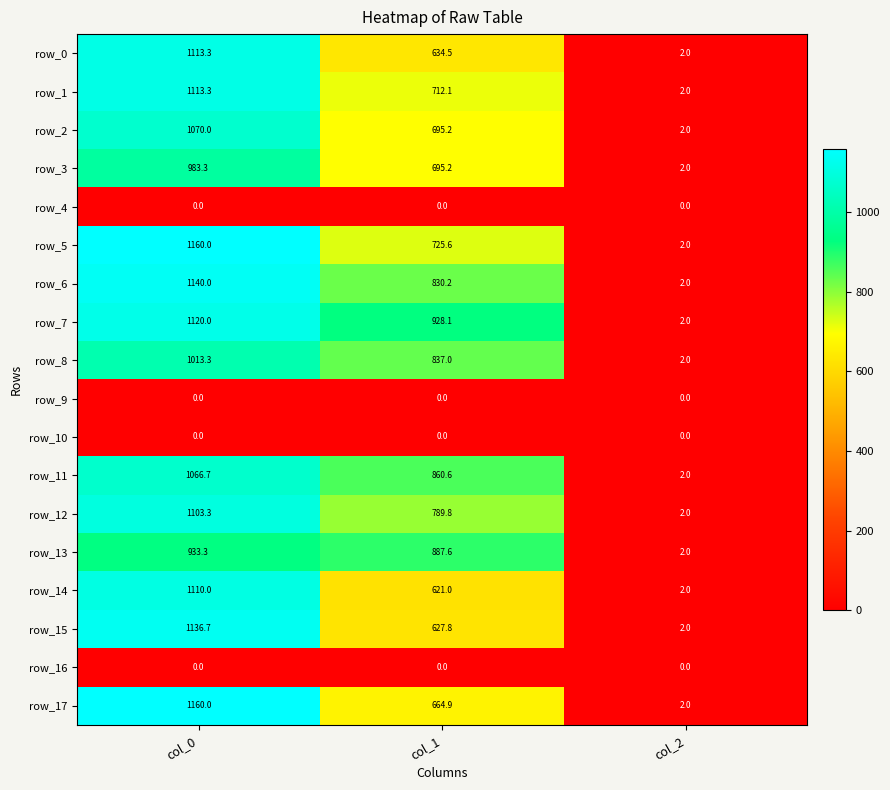

Is the value of row_1 at col_2 greater than the value of row_14 at col_1?

No